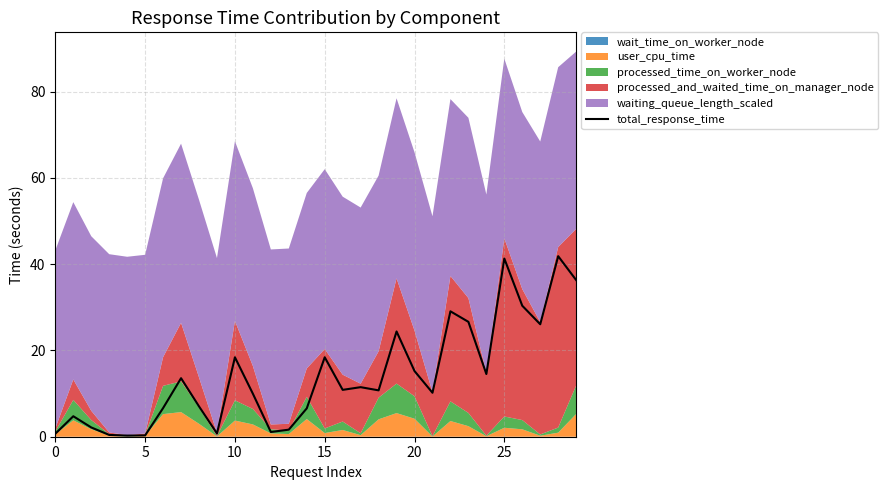

What is the maximum value for total_response_time?

41.9